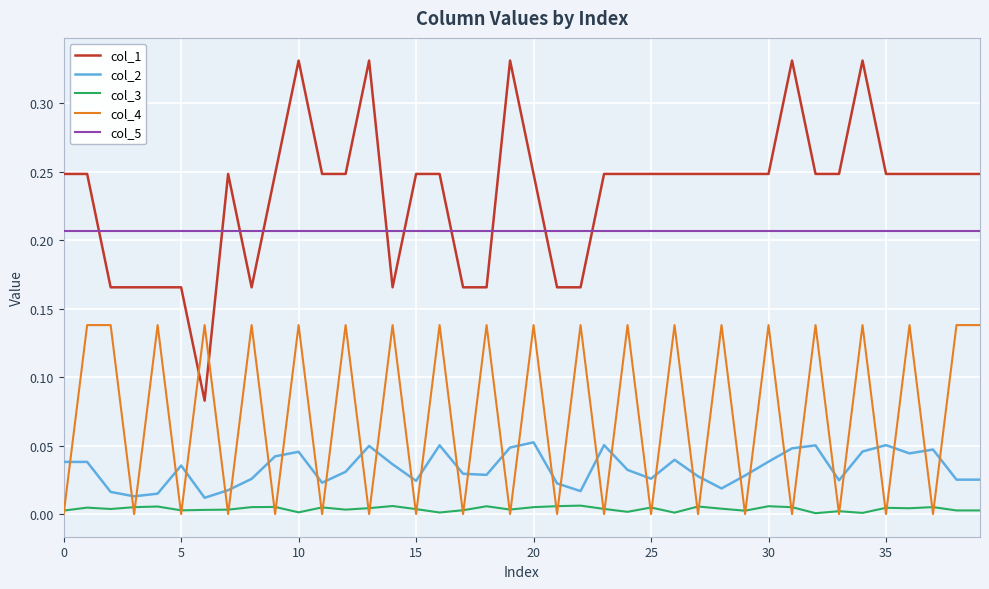

True or false: col_4 and col_1 cross at least once.

True